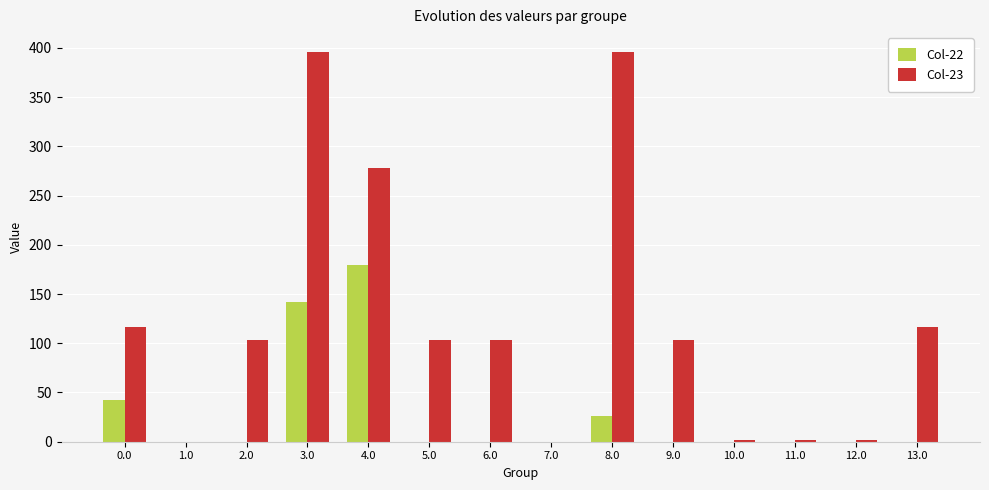

Is the value of Col-23 at 10.0 greater than the value of Col-22 at 3.0?

No